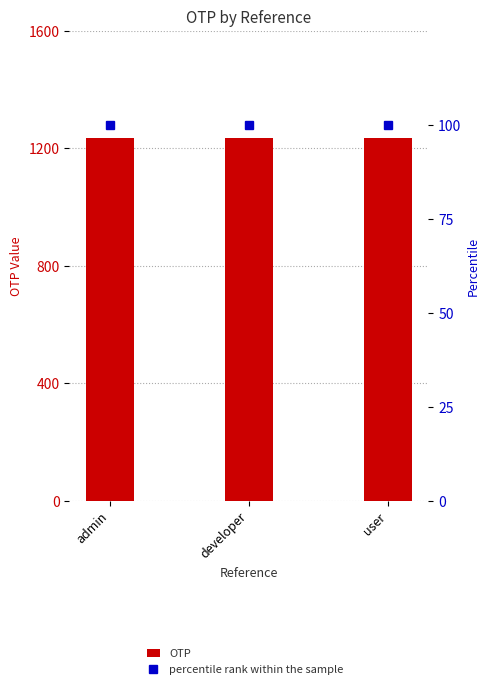

What is the approximate value of percentile rank within the sample at admin?

100